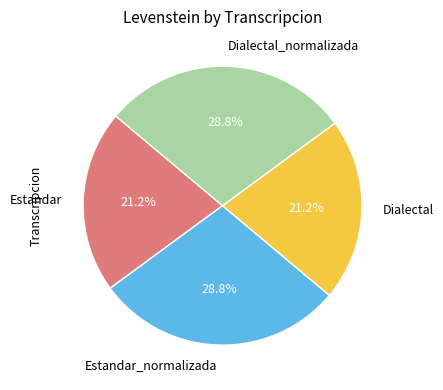

How many slices are in this pie chart?

4